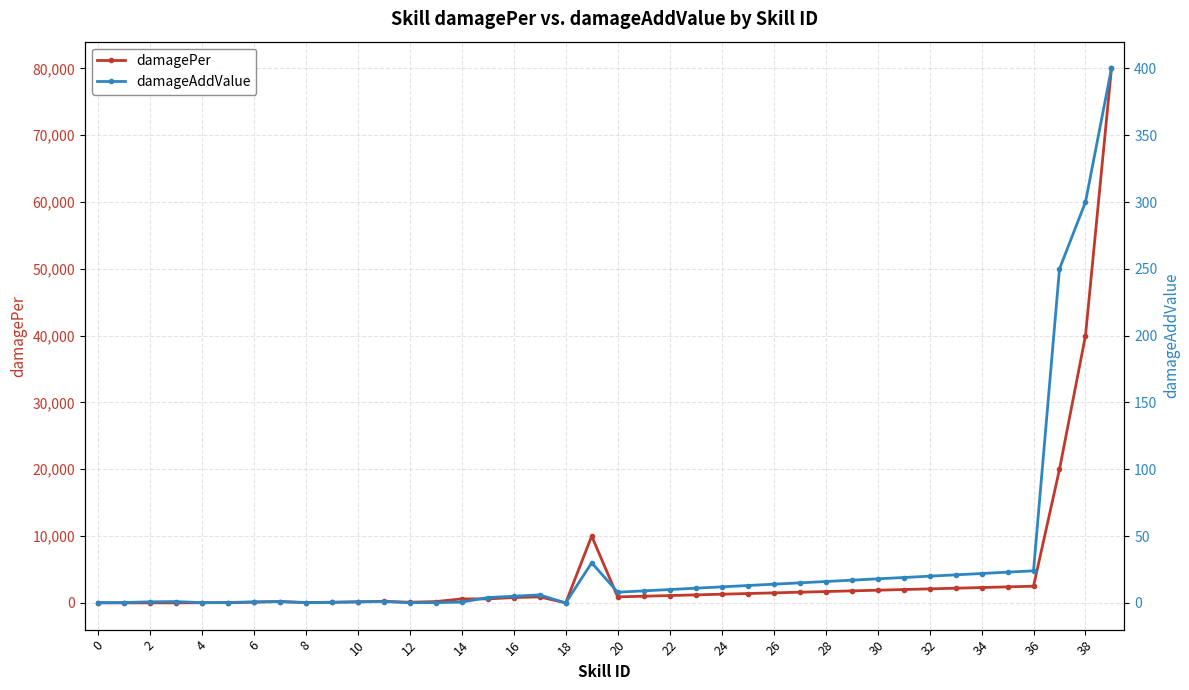

Reading left to right, transcribe all the data shown in this chart.

damagePer: 1.0	3.0	6.0	9.0	24.0	40.0	100.0	200.0	60.0	100.0	160.0	240.0	100.0	200.0	600.0	600.0	800.0	900.0	0.0	10000.0	900.0	1000.0	1100.0	1200.0	1300.0	1400.0	1500.0	1600.0	1700.0	1800.0	1900.0	2000.0	2100.0	2200.0	2300.0	2400.0	2500.0	20000.0	40000.0	80000.0
damageAddValue: 0.2	0.3	0.8	1.0	0.2	0.3	0.8	1.0	0.2	0.4	0.8	1.0	0.2	0.2	0.6	4.0	5.0	6.0	0.0	30.0	8.0	9.0	10.0	11.0	12.0	13.0	14.0	15.0	16.0	17.0	18.0	19.0	20.0	21.0	22.0	23.0	24.0	250.0	300.0	400.0